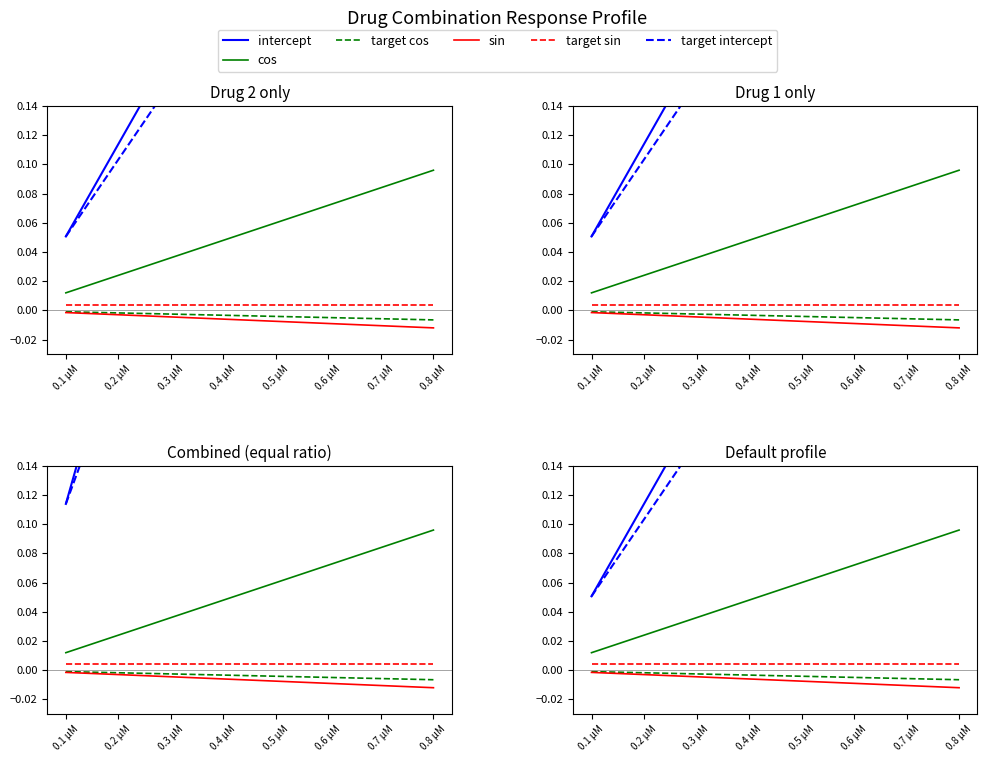

At 0.3 µM, list the series in order from largest to smallest.

intercept, target intercept, cos, target sin, target cos, sin